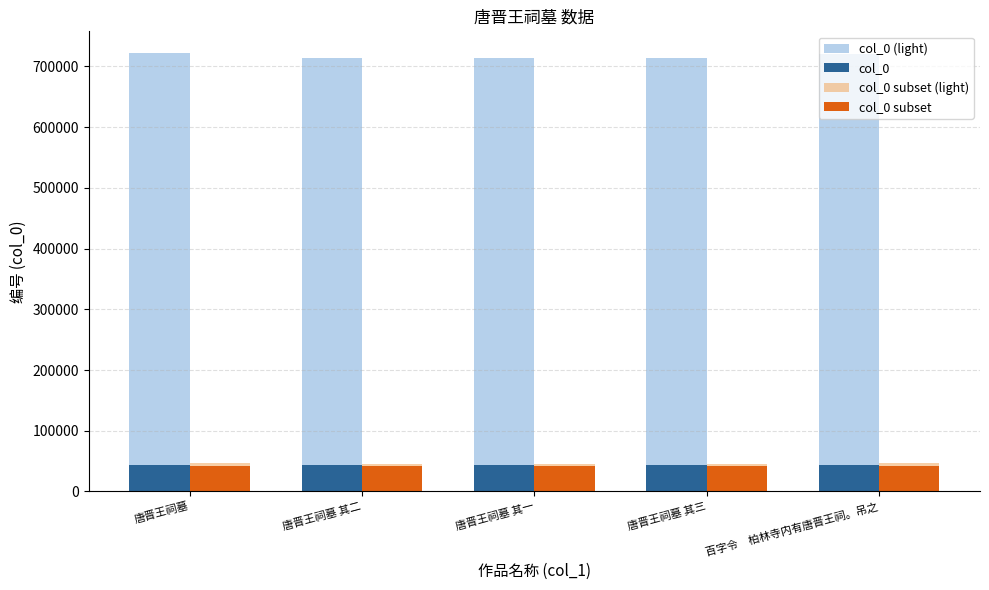

What is the spread (max minus min) of values at 唐晋王祠墓 其二?

672731